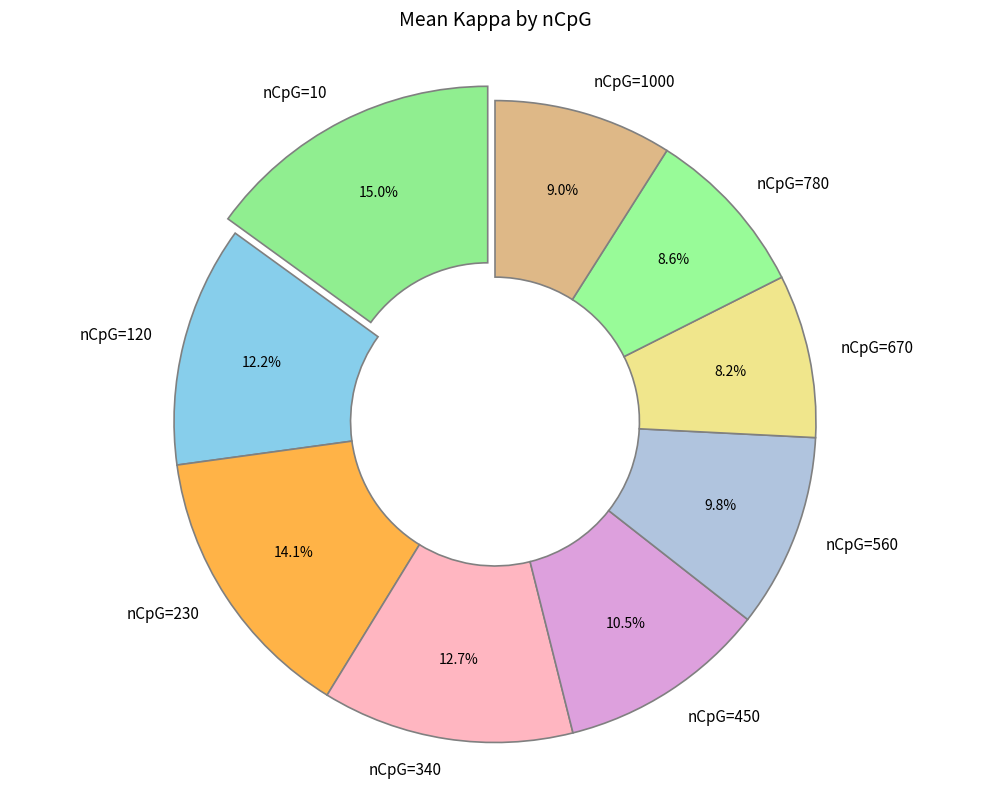

Between nCpG=120 and nCpG=340, which is larger?

nCpG=340